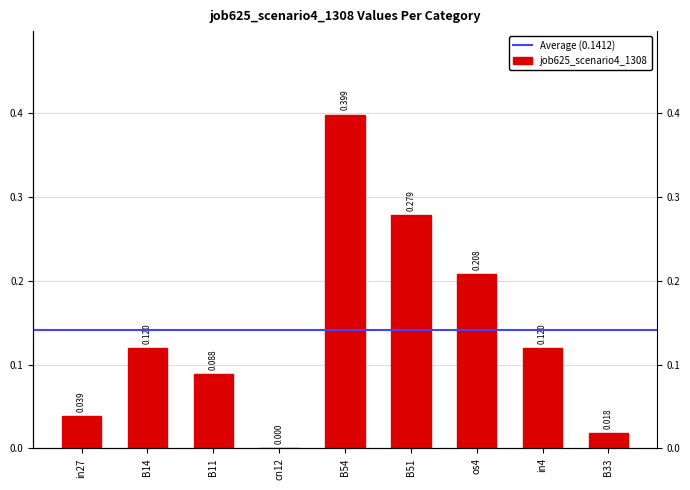

What position from the left is os4?

7